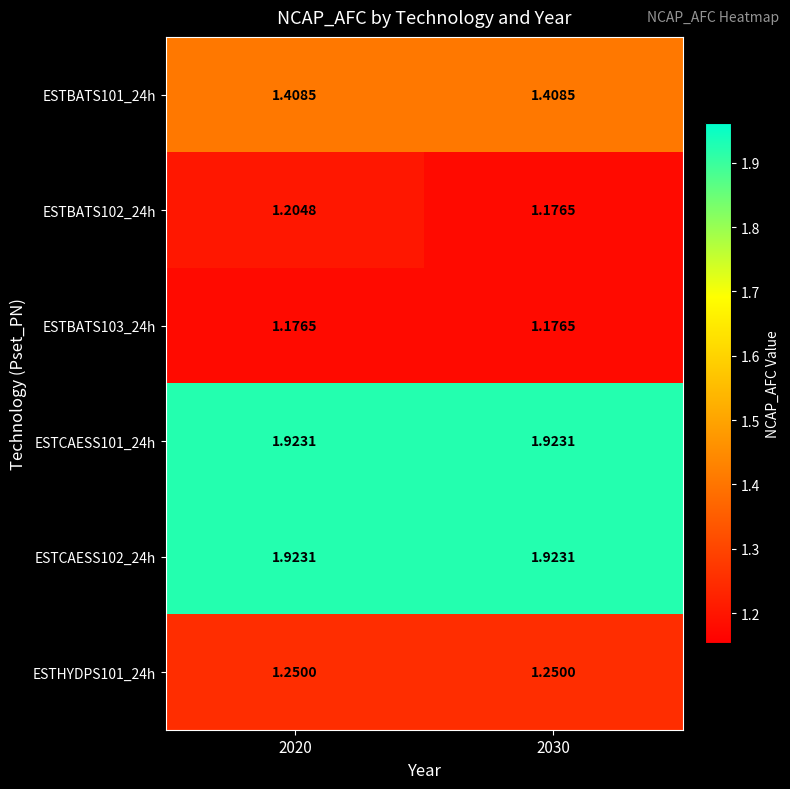

Is the value of ESTCAESS102_24h at 2030 greater than the value of ESTBATS103_24h at 2020?

Yes